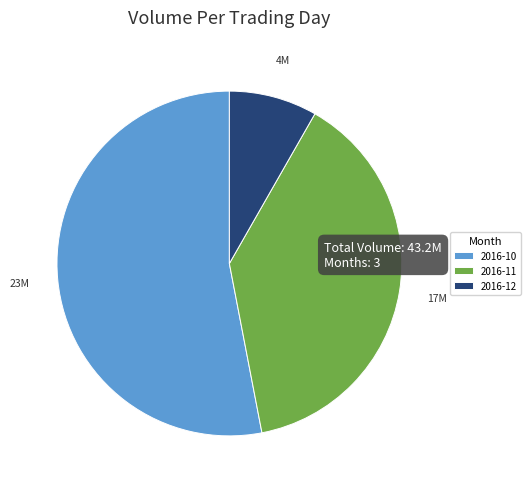

What is the largest slice in the pie chart?

2016-10